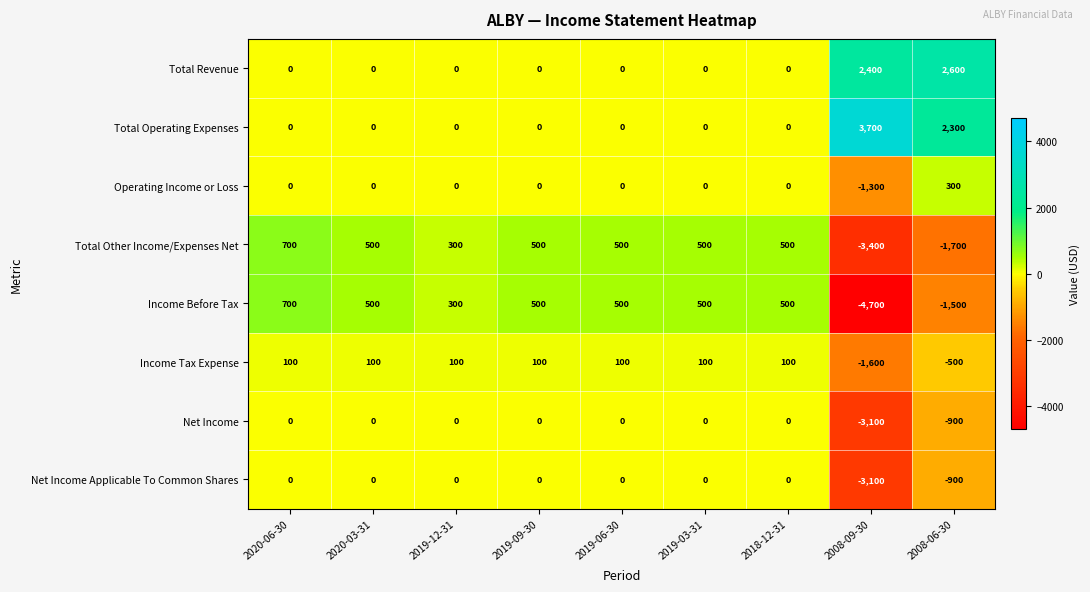

The Income Before Tax series shows 500 at 2020-03-31. True or false?

True